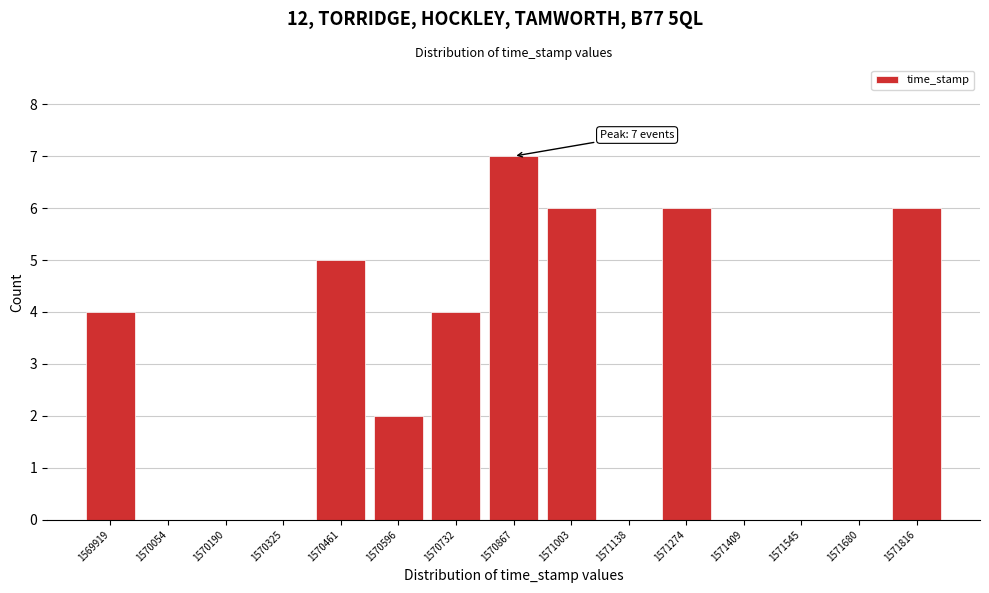

Reading left to right, transcribe all the data shown in this chart.

1569919=4	1570054=0	1570190=0	1570325=0	1570461=5	1570596=2	1570732=4	1570867=7	1571003=6	1571138=0	1571274=6	1571409=0	1571545=0	1571680=0	1571816=6